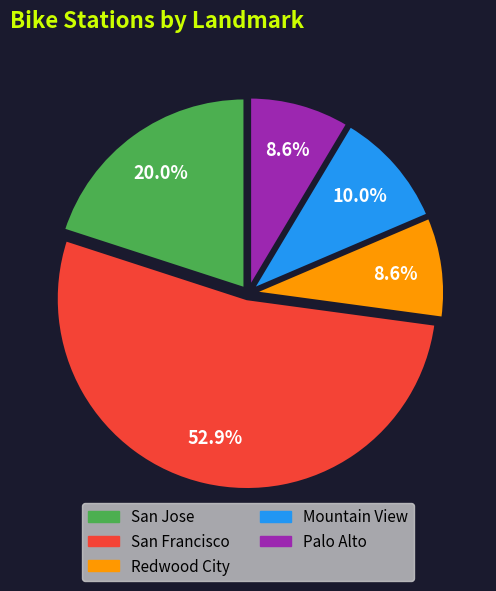

To the nearest percent, what percentage of the pie is Palo Alto?

9%